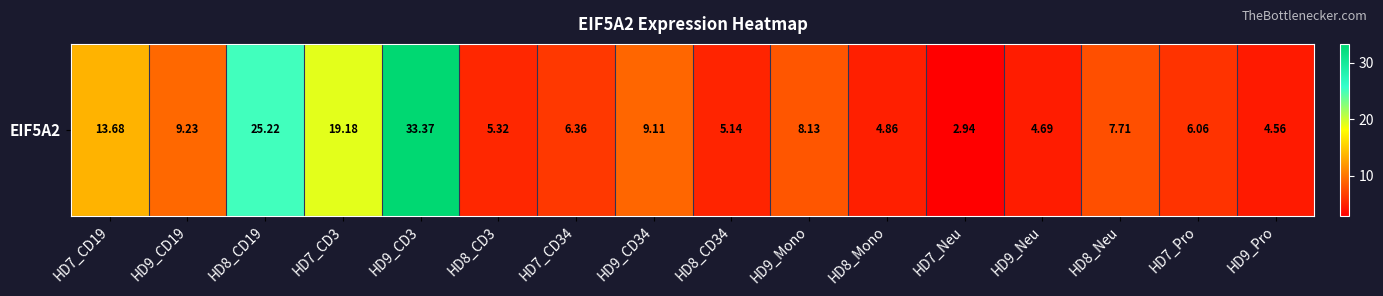

Reading right to left, extract all data points from this chart.

HD9_Pro=4.6	HD7_Pro=6.1	HD8_Neu=7.7	HD9_Neu=4.7	HD7_Neu=2.9	HD8_Mono=4.9	HD9_Mono=8.1	HD8_CD34=5.1	HD9_CD34=9.1	HD7_CD34=6.4	HD8_CD3=5.3	HD9_CD3=33.4	HD7_CD3=19.2	HD8_CD19=25.2	HD9_CD19=9.2	HD7_CD19=13.7